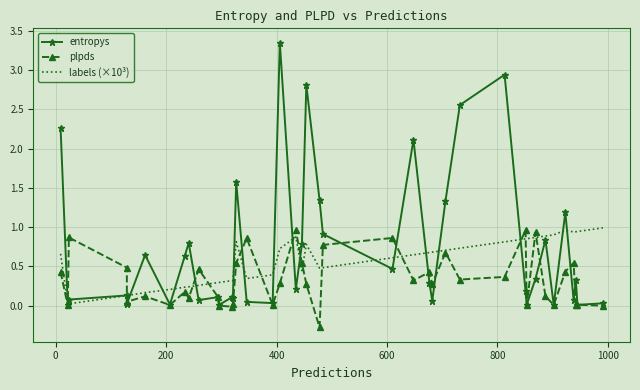

In entropys, how many points are higher than both neighbors (excluding endpoints)?

13